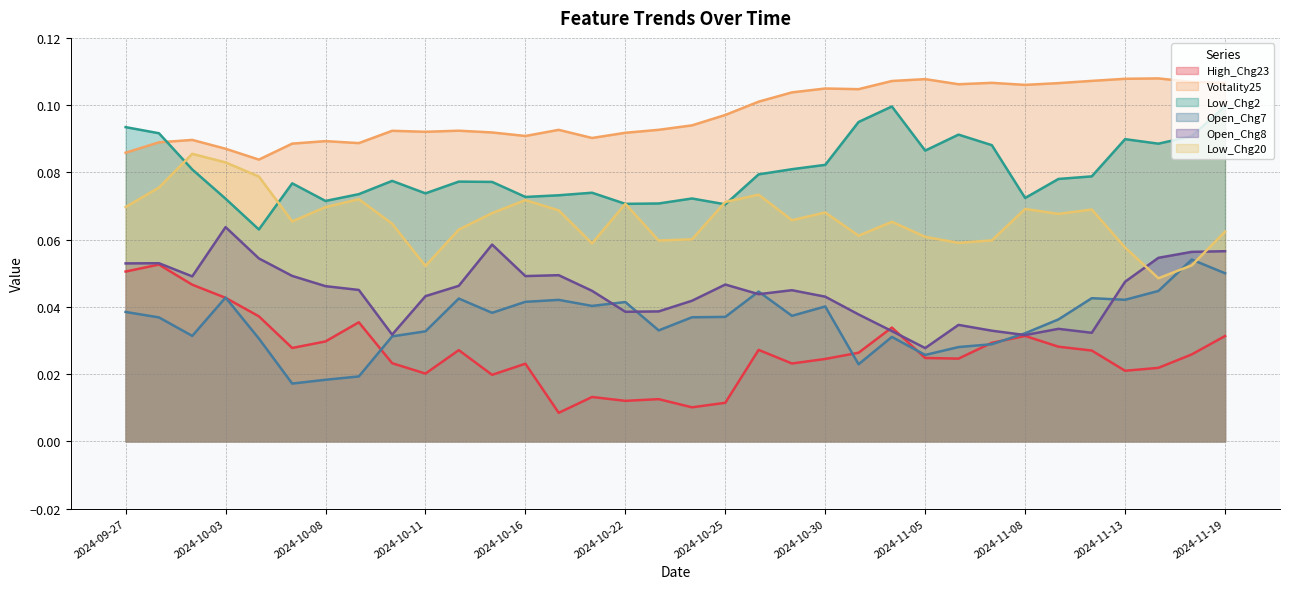

What is the sum of the Low_Chg20 values at 2024-09-30 and 2024-11-19?

0.1